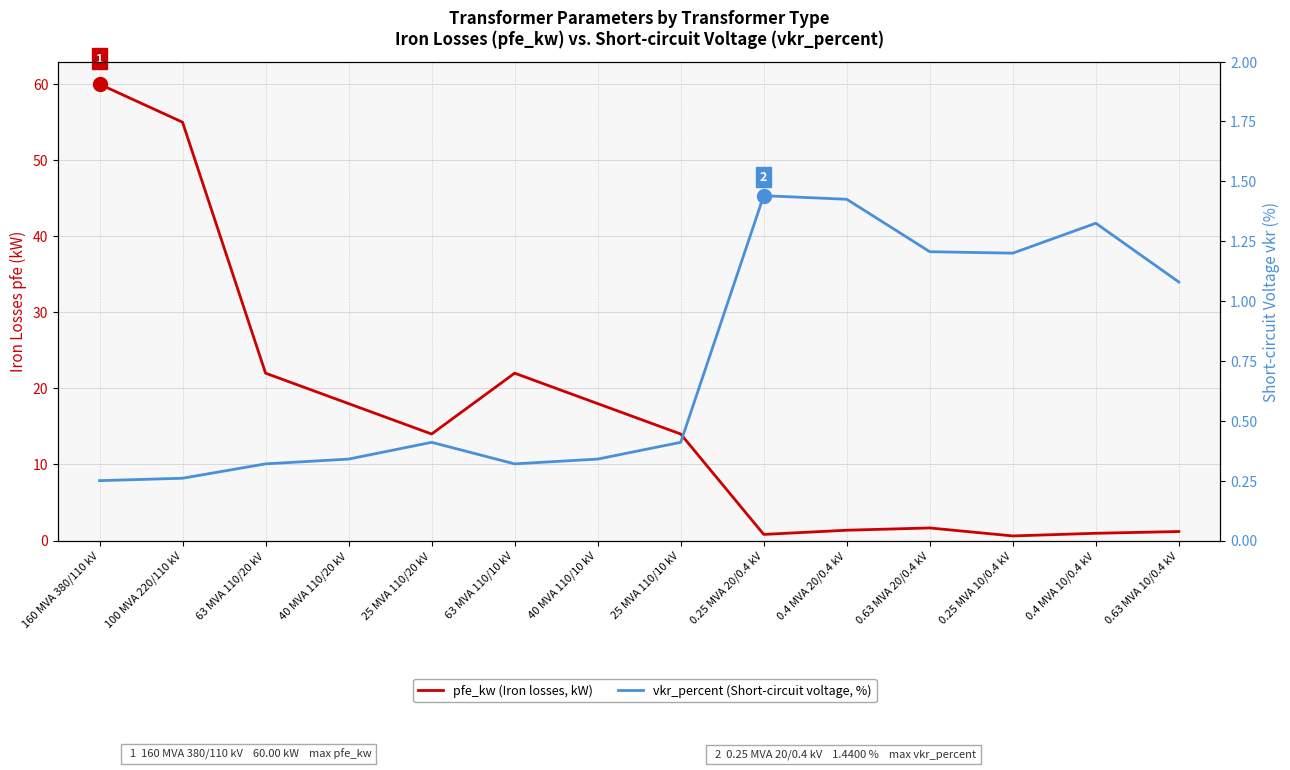

What are all the series names shown in the legend?

pfe_kw, vkr_percent